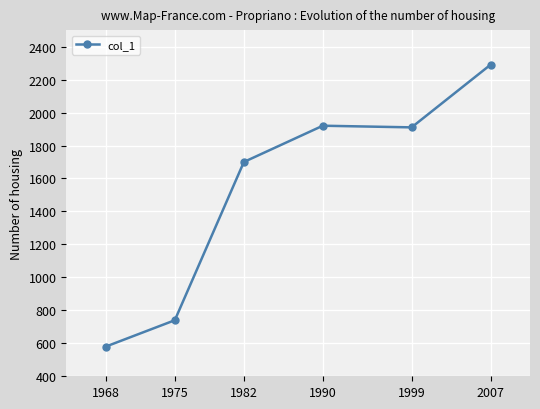

What is the value of the 4th point from the left?

1920